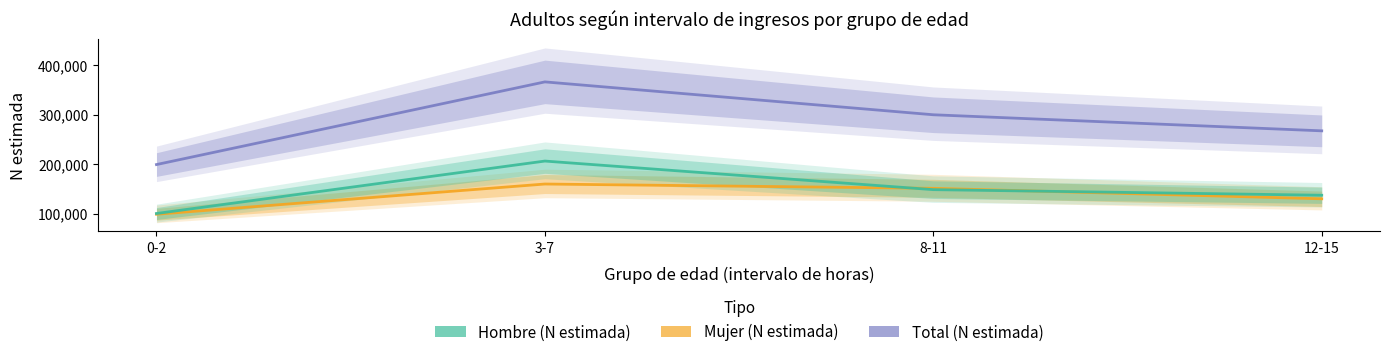

Is this an area chart (filled region under the line)?

No